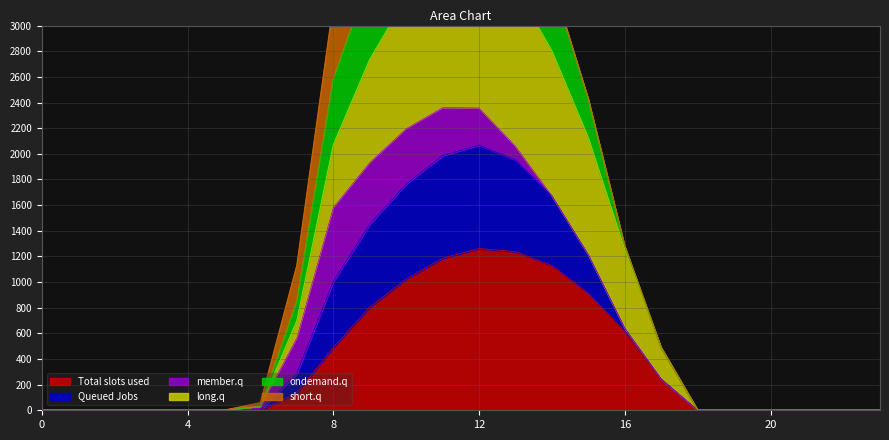

What is the maximum value for Total slots used?

1261.6